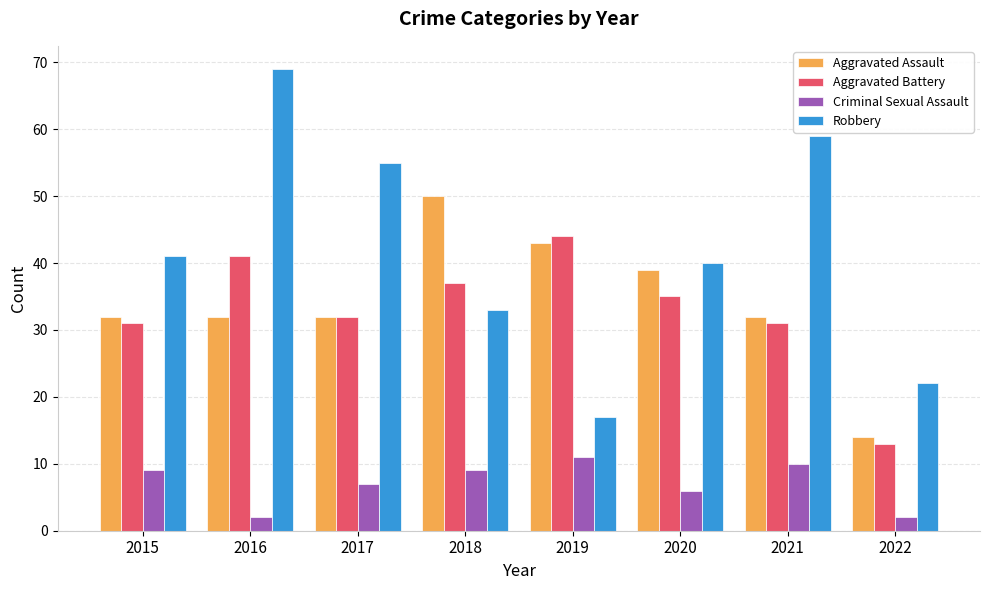

How many data points in Criminal Sexual Assault are less than 9?

4